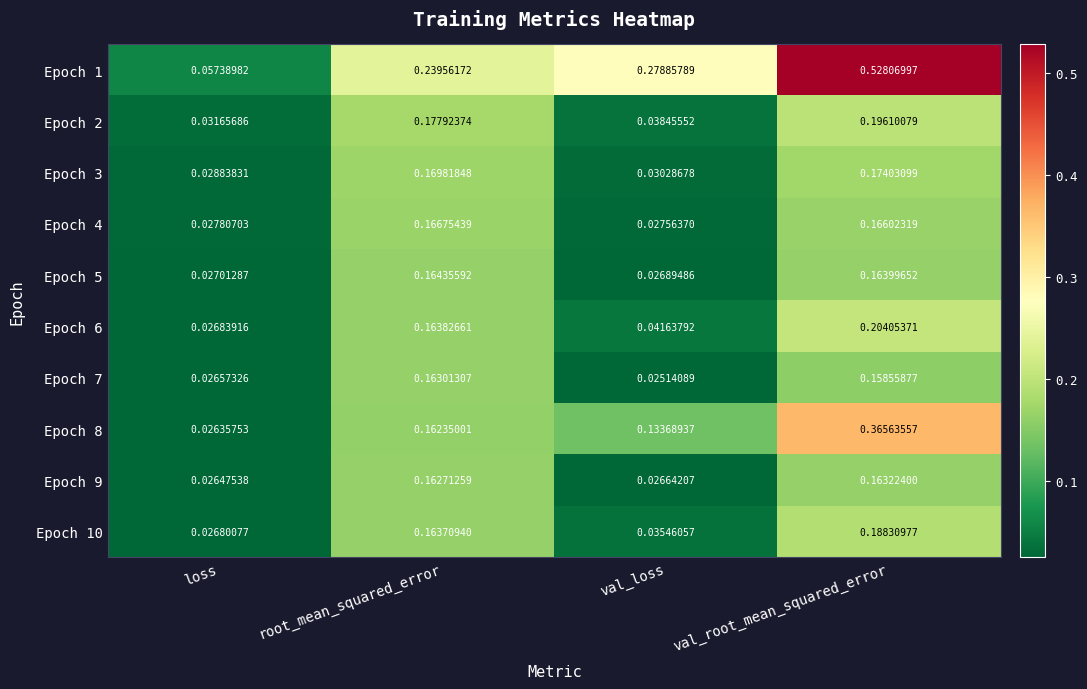

List the labels in order of Epoch 9 value, largest first.

val_root_mean_squared_error, root_mean_squared_error, val_loss, loss